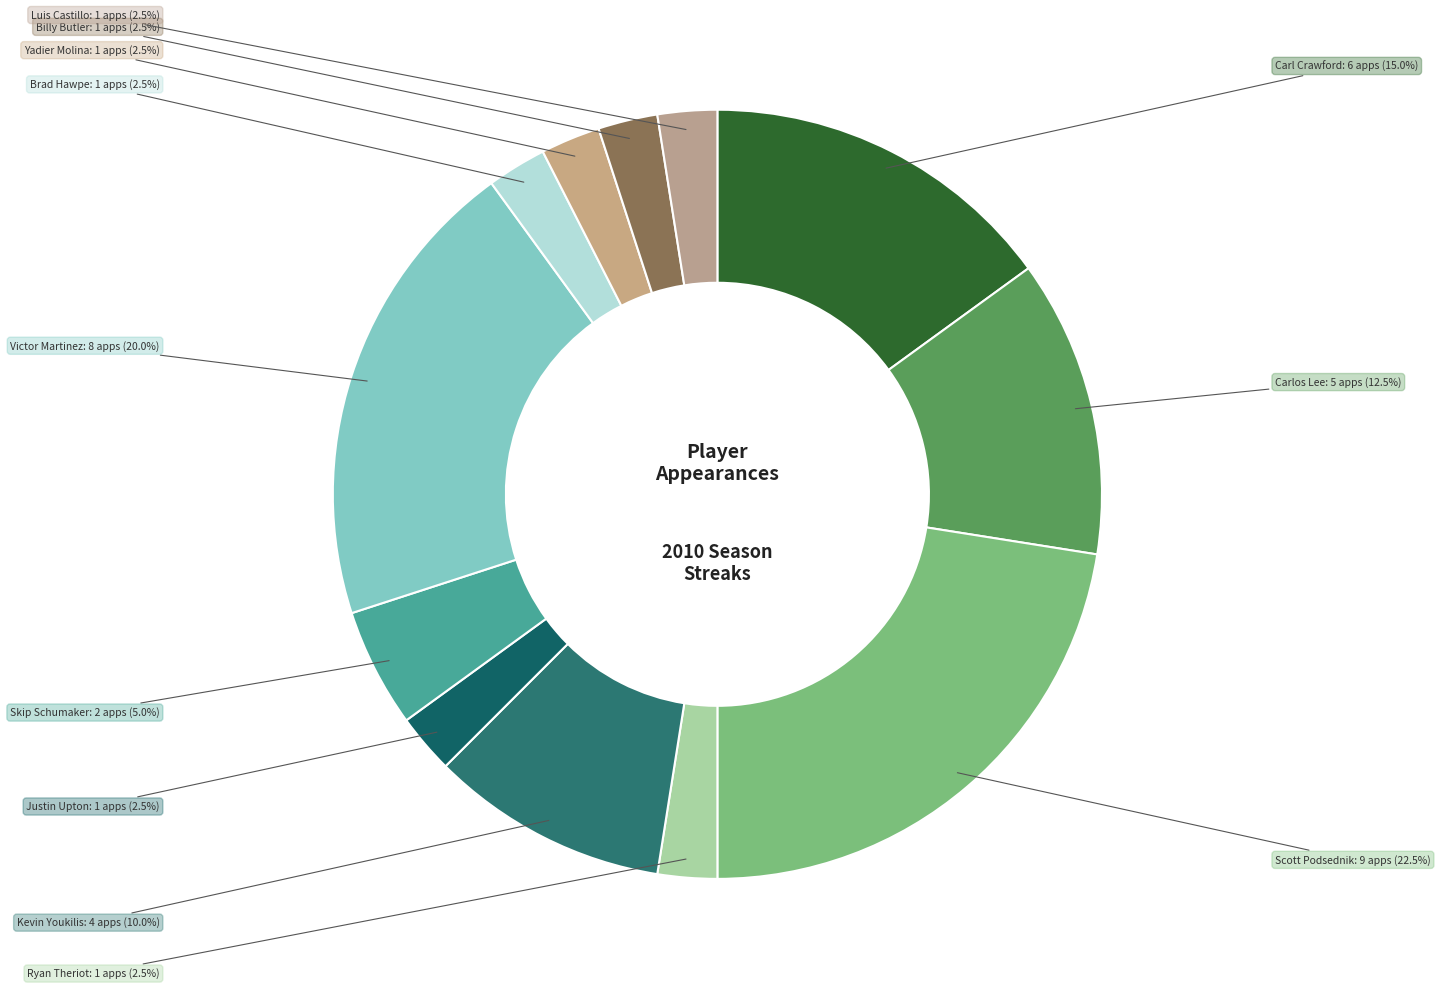

What percentage do Carlos Lee and Brad Hawpe together represent?

15.0%